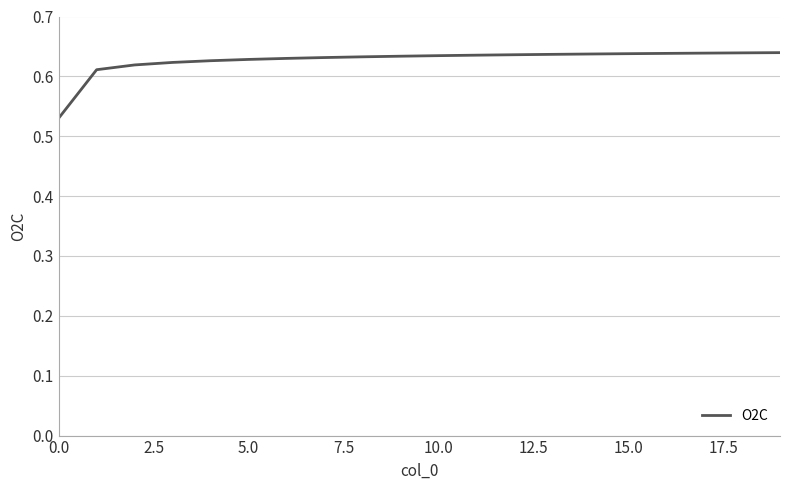

What is the greatest value displayed?

0.6